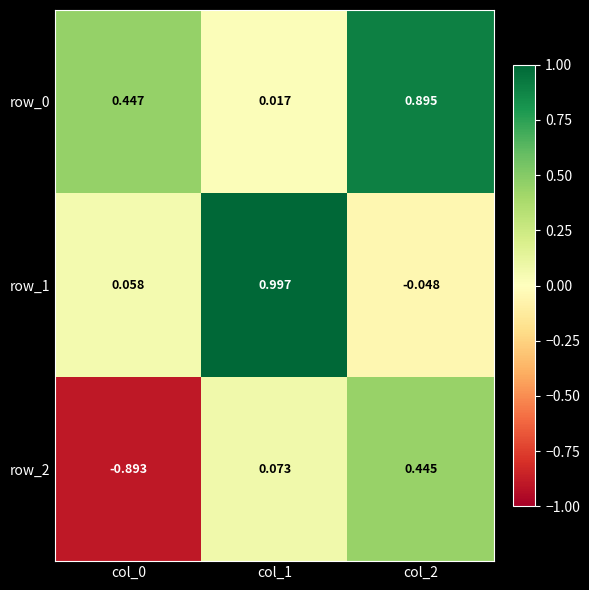

What is the sum of the row_2 values at col_1 and col_0?

-0.8